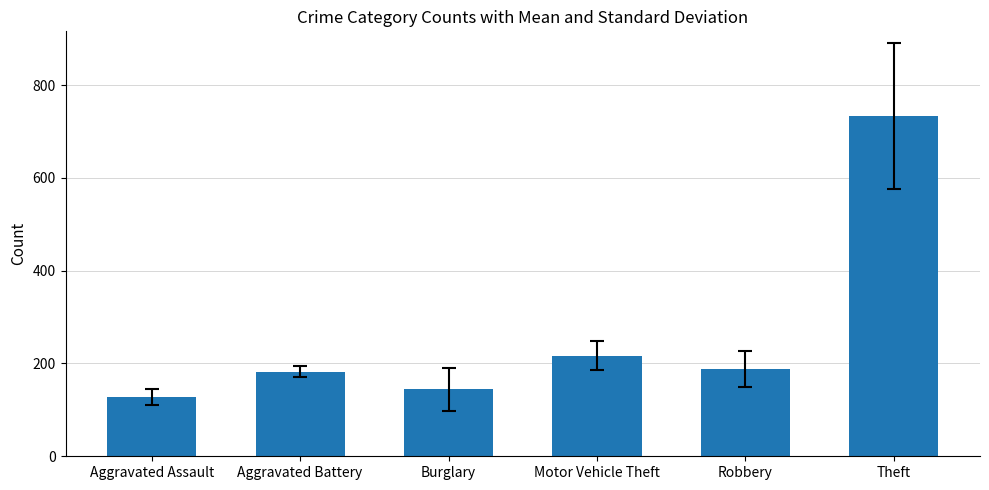

Count the number of categories in the chart.

6